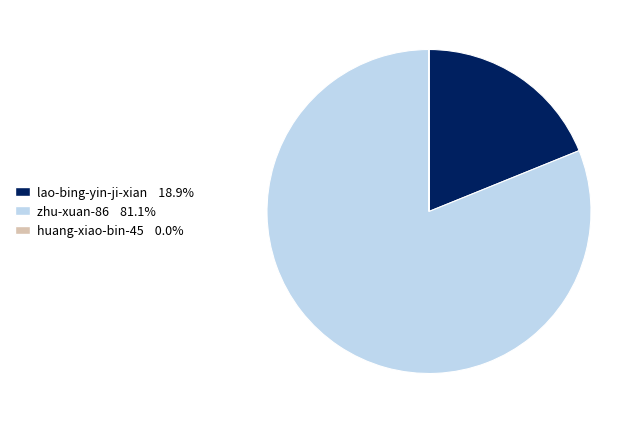

Which has a higher value, zhu-xuan-86 or lao-bing-yin-ji-xian?

zhu-xuan-86